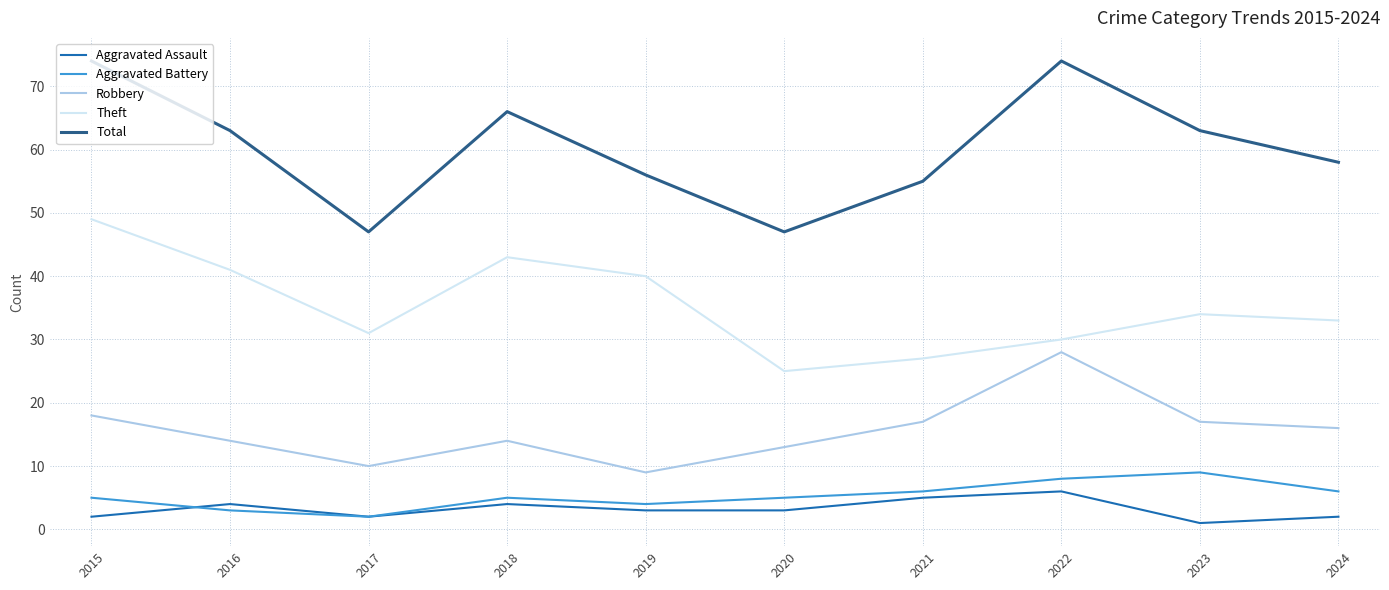

What is the average value of the Aggravated Assault series?

3